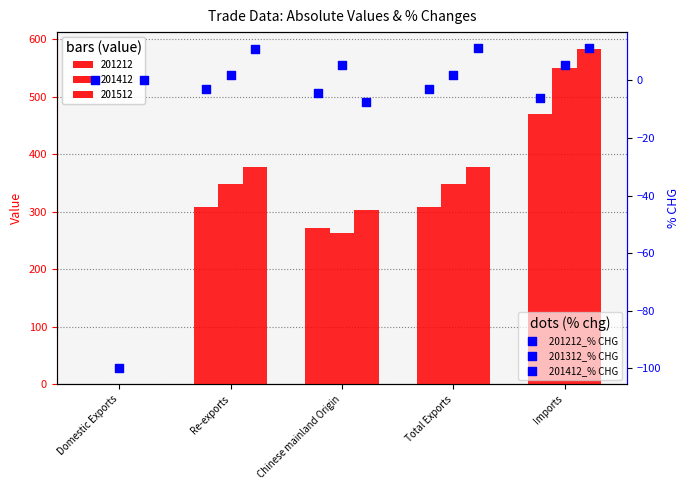

At how many categories does at least one series exceed -36?

5